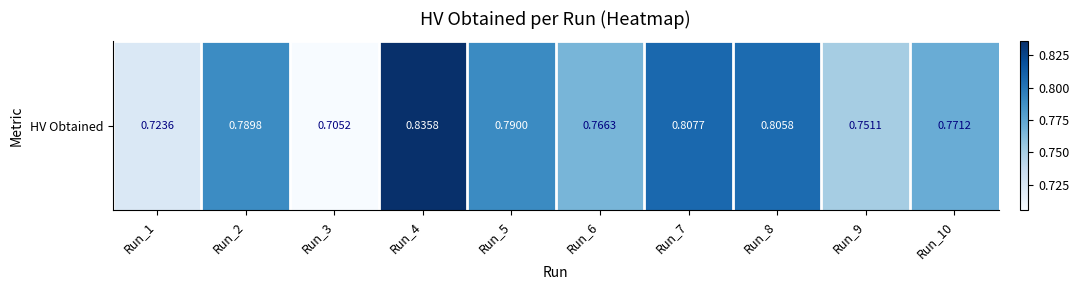

Where is the data nearest to the value 0?

Run_3